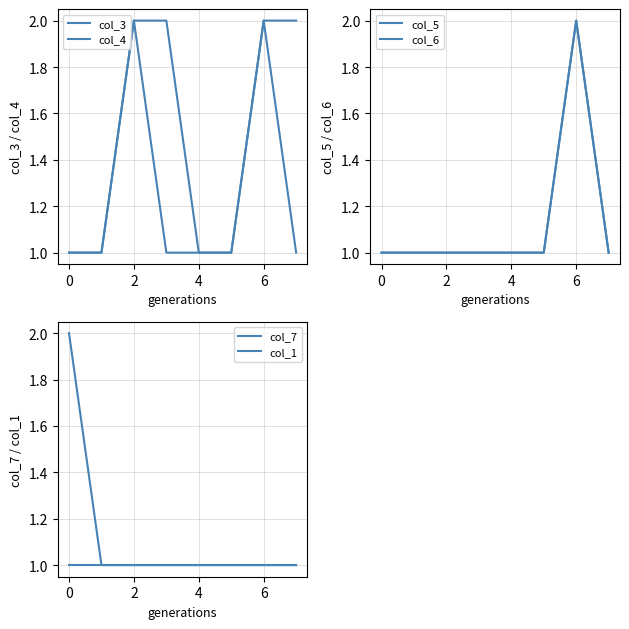

Which series has the widest spread of values?

col_3